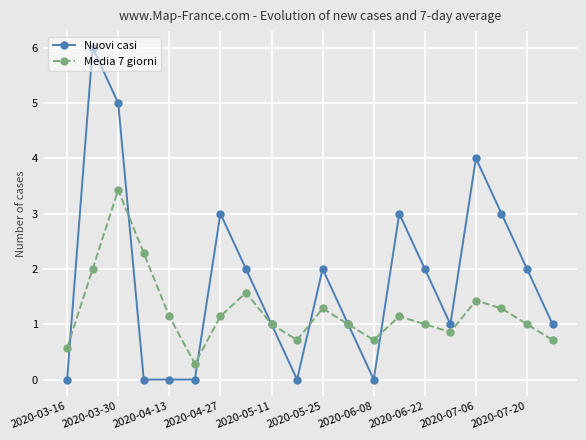

What is the value of the Media 7 giorni point at the 12th from the left?

1.0